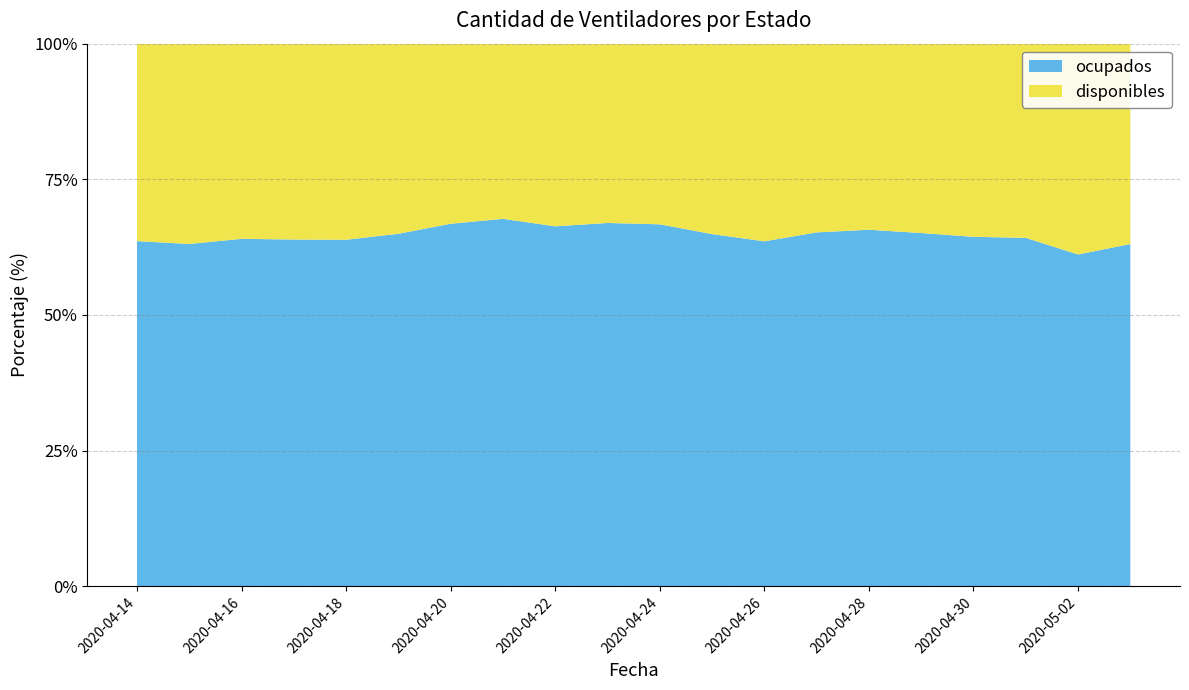

Reading right to left, what are all the values shown in this chart?

disponibles: 674	709	612	608	595	583	592	620	572	541	536	545	521	538	570	588	579	569	577	564
ocupados: 1151	1116	1098	1100	1110	1117	1110	1082	1058	1084	1086	1074	1093	1083	1057	1039	1025	1013	986	986